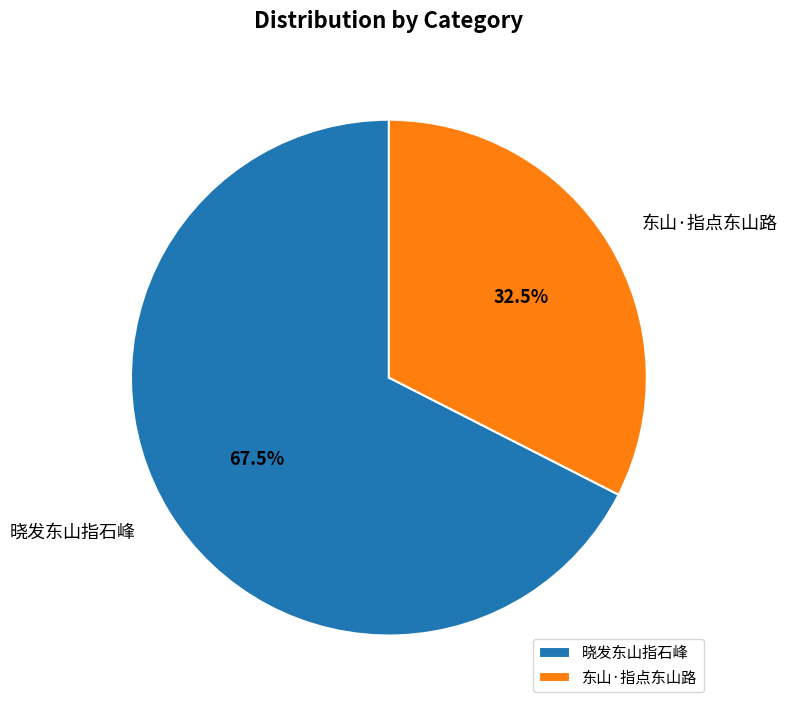

Is it true that 东山·指点东山路 is 39% of the pie?

False